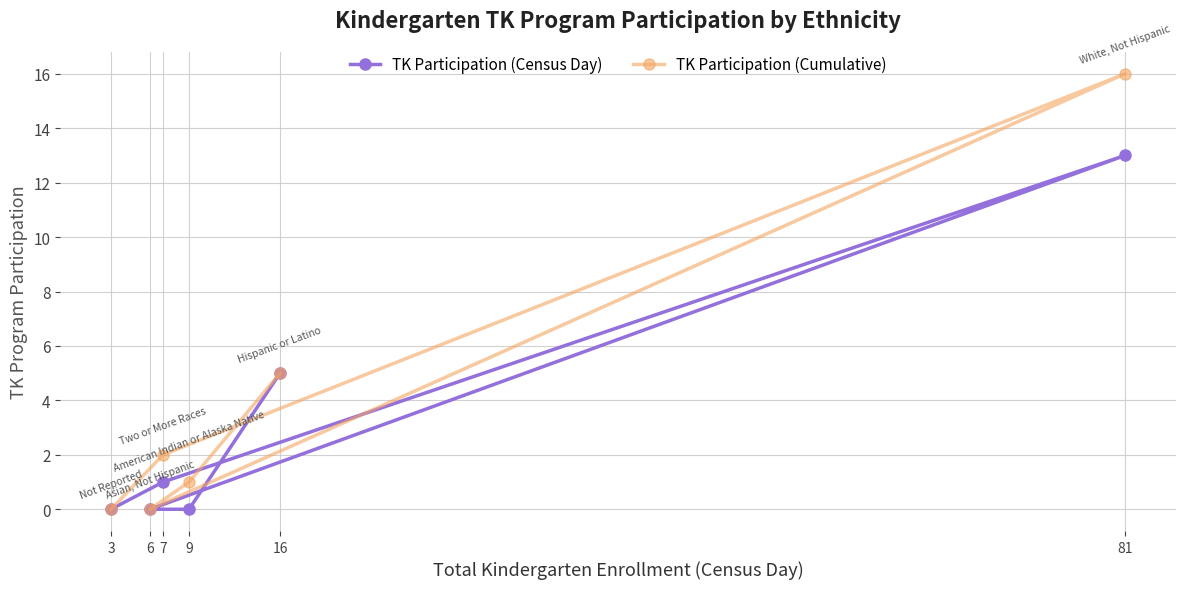

How many categories are shown in the chart?

6